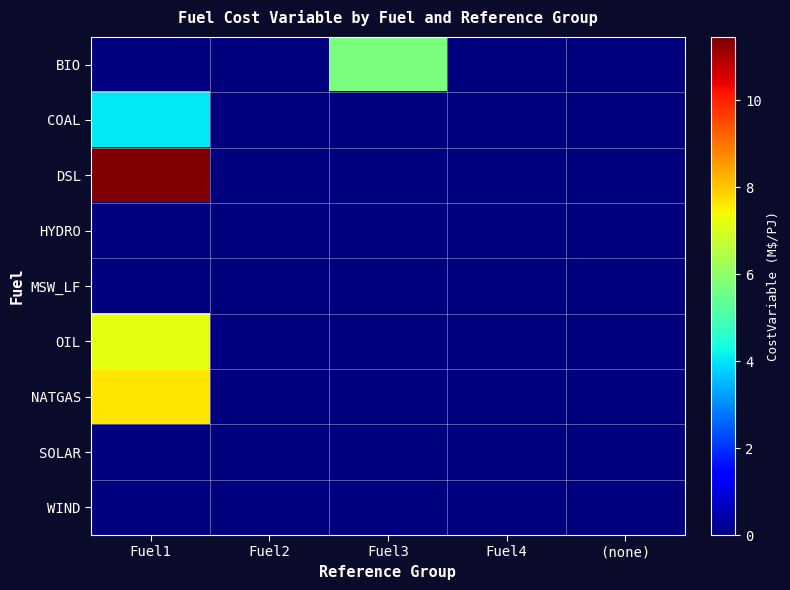

Between Fuel1 and Fuel4, which is larger?

Fuel1